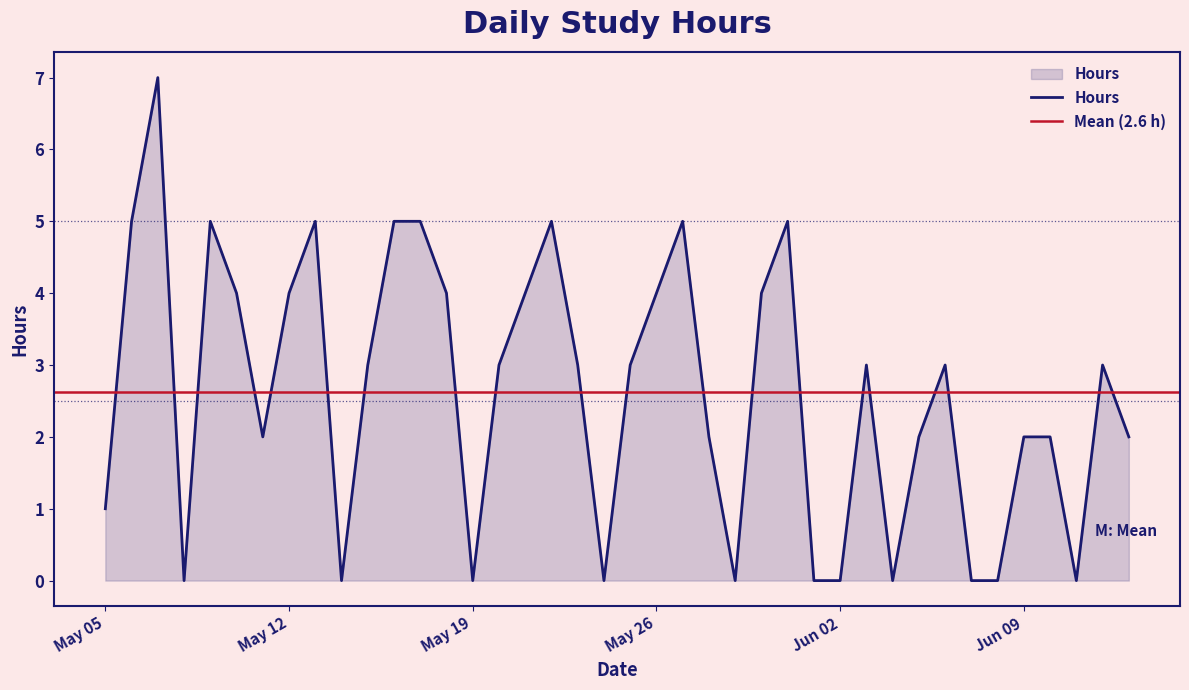

Which category has the lowest value across all series?

2020-05-08